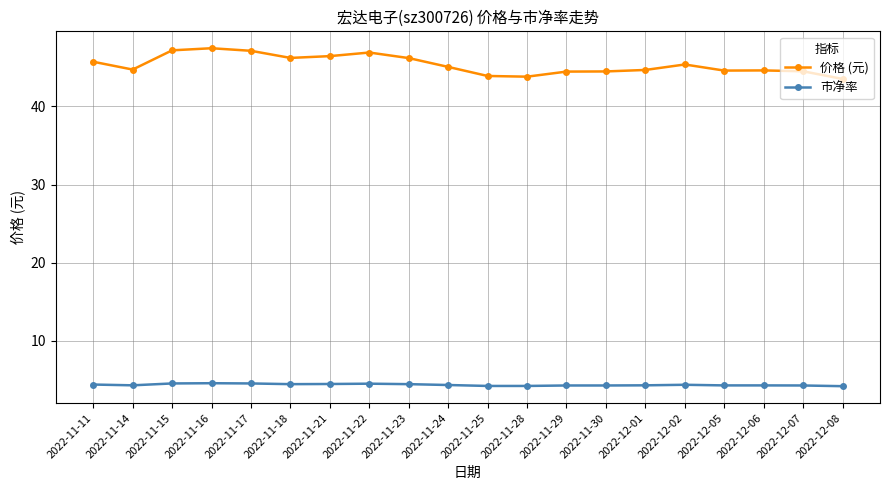

Rank the series by their maximum value, from highest to lowest.

价格 (元), 市净率